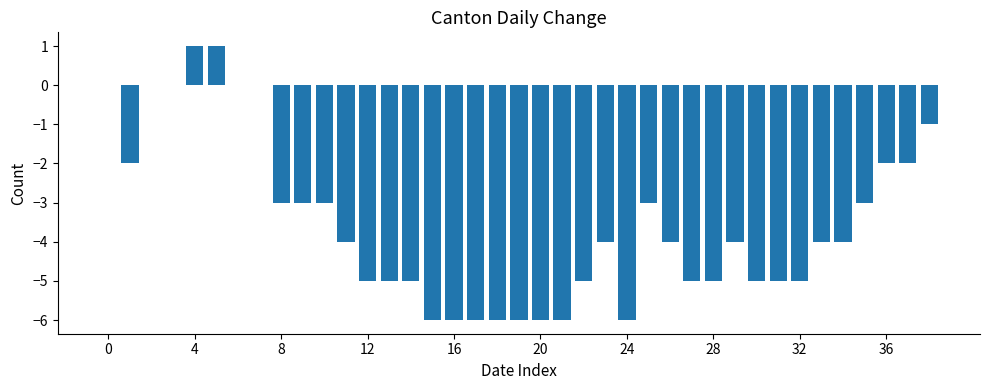

What is the sum of all values?

-137